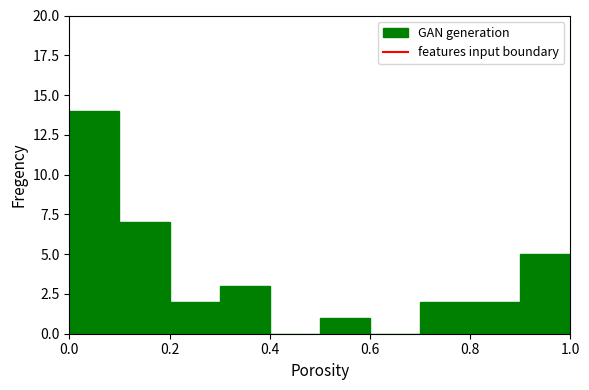

How many data points does each series have?

10